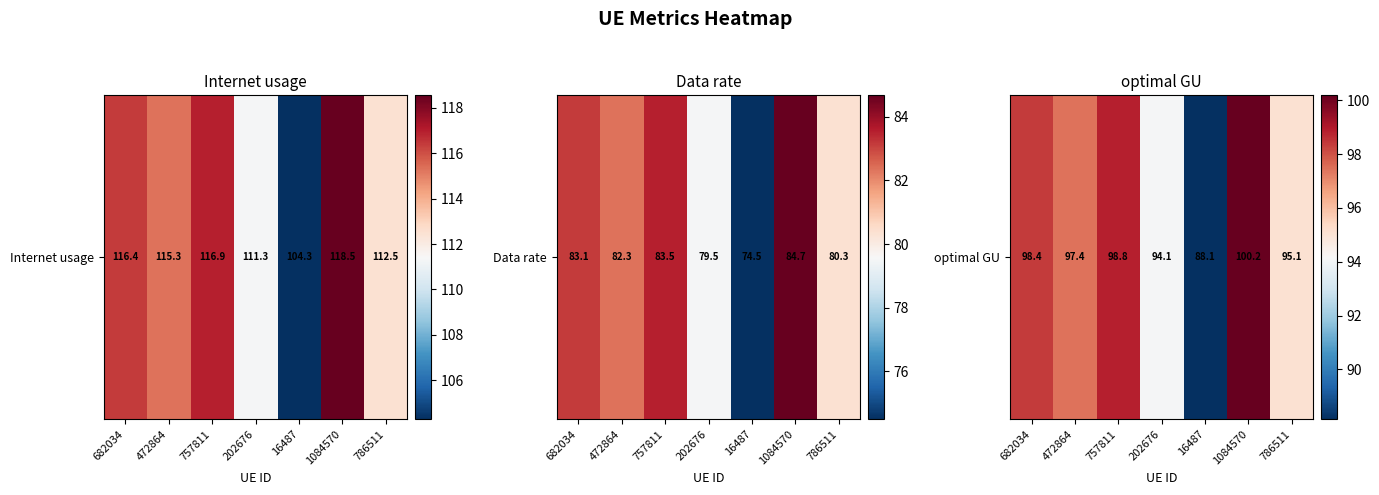

Where does the data first go above 97?

682034